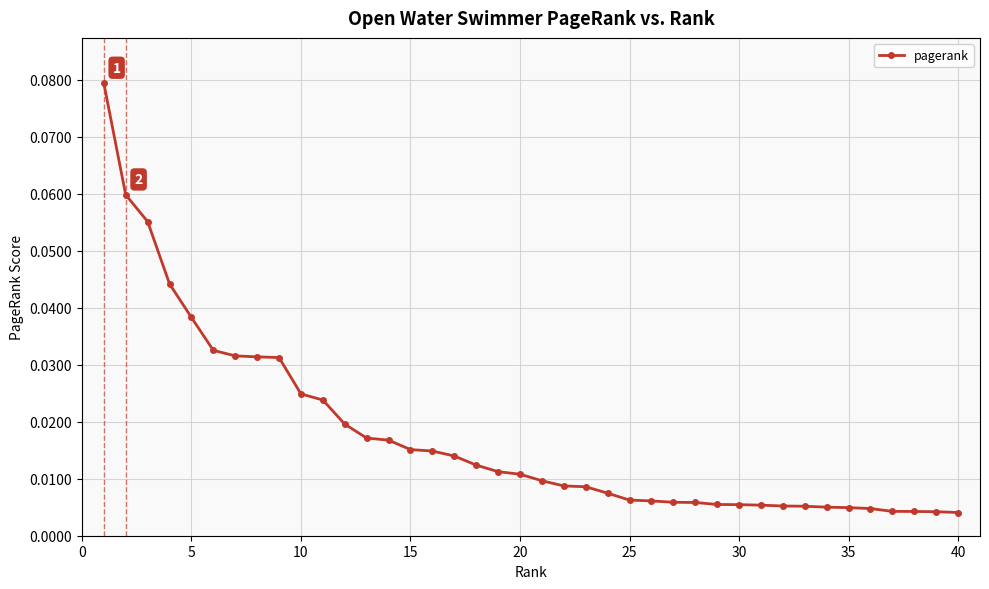

What is the sum of all values?

0.7